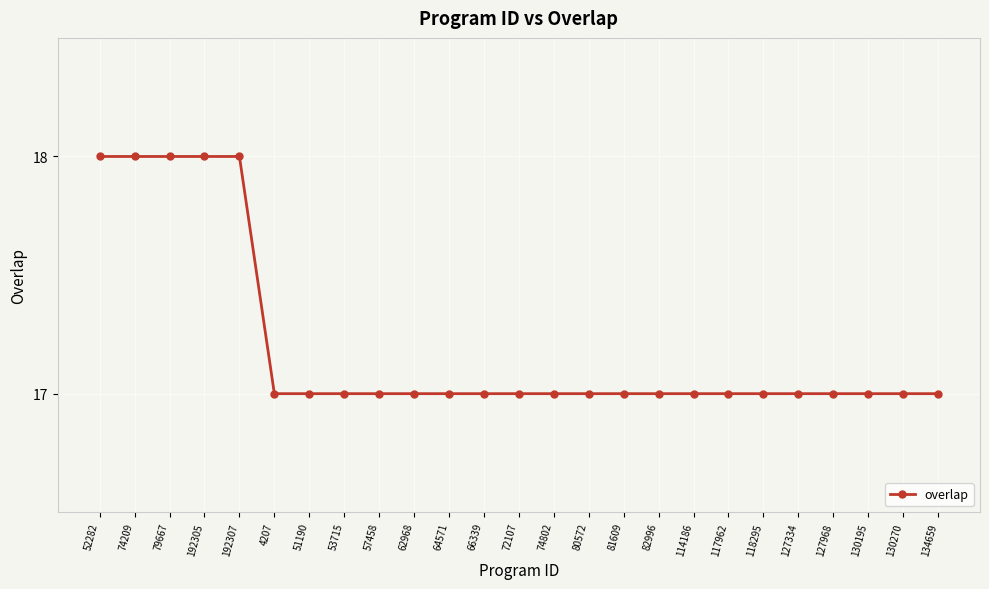

Is this an area chart (filled region under the line)?

No